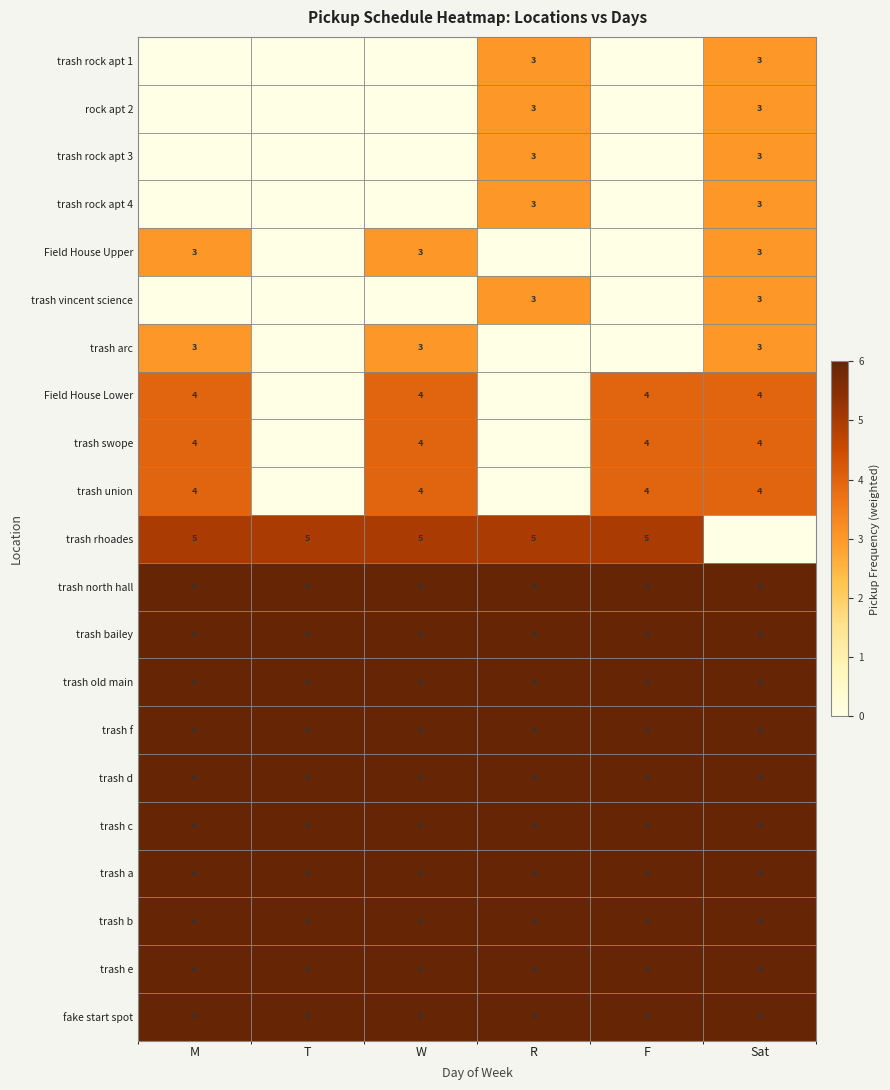

What is the sum of the fake start spot values at R and W?

12